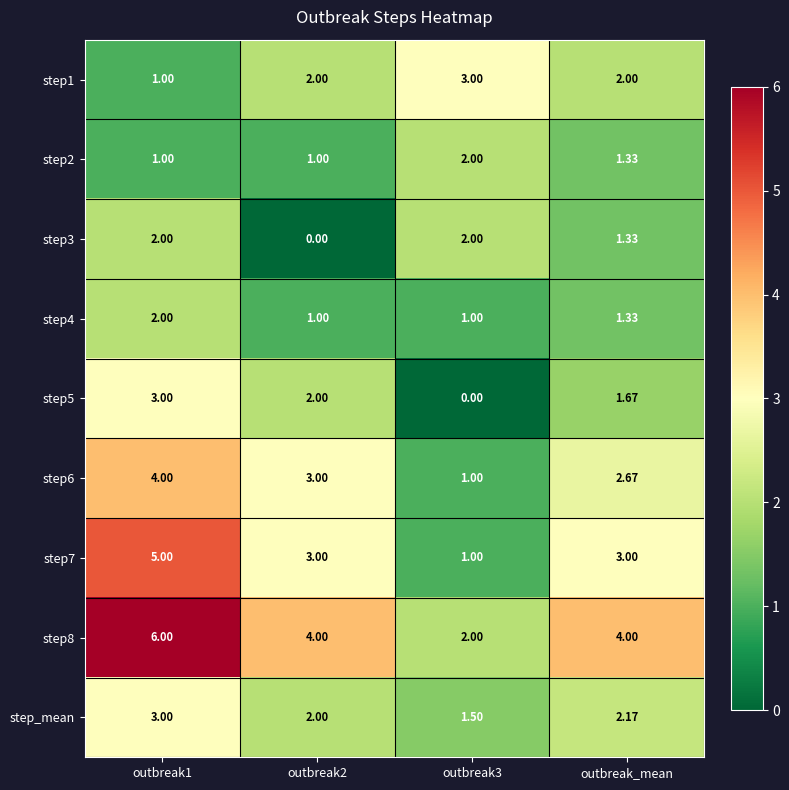

Is the value of step4 at outbreak3 greater than the value of step1 at outbreak_mean?

No